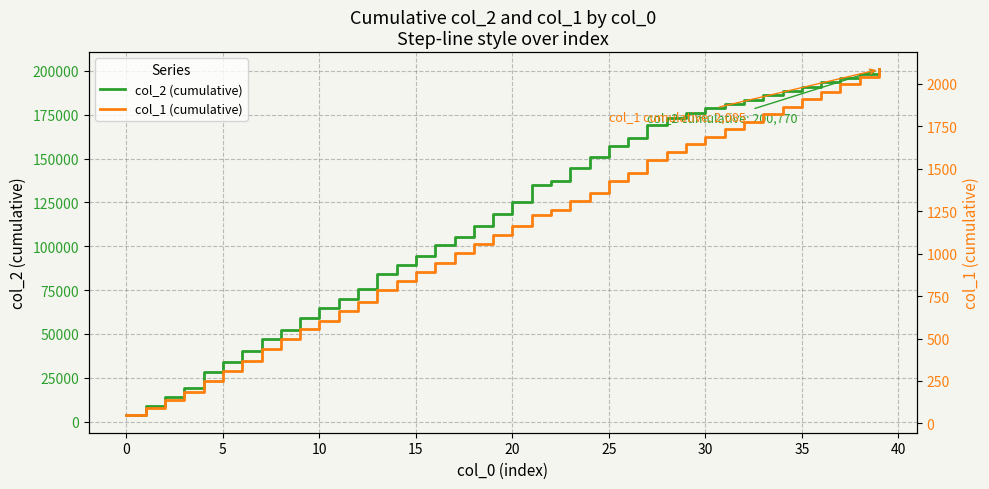

Reading right to left, what are all the values shown in this chart?

col_2 (cumulative): 200770	198306	195842	193378	190914	188450	185986	183522	181058	178594	176130	173218	169298	161887	156962	150605	144387	137288	134710	125245	118204	111680	105329	100428	94556	89509	84465	75765	70085	64831	59049	52306	47379	40331	33894	28065	19041	14073	8977	3586
col_1 (cumulative): 2085	2041	1997	1953	1909	1865	1821	1777	1733	1689	1645	1600	1550	1476	1428	1357	1310	1256	1229	1162	1111	1059	1003	947	894	838	787	716	665	606	557	496	436	366	310	252	183	135	90	47